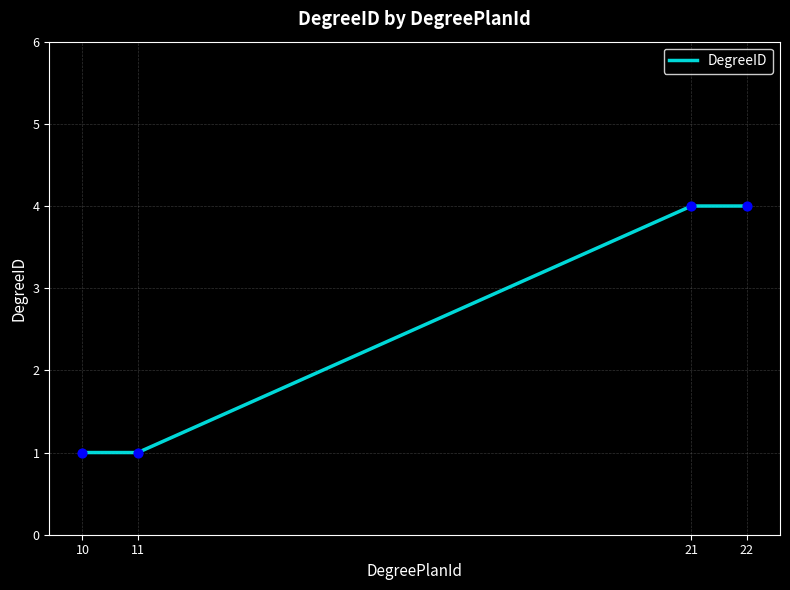

Between 10 and 22, which is larger?

22